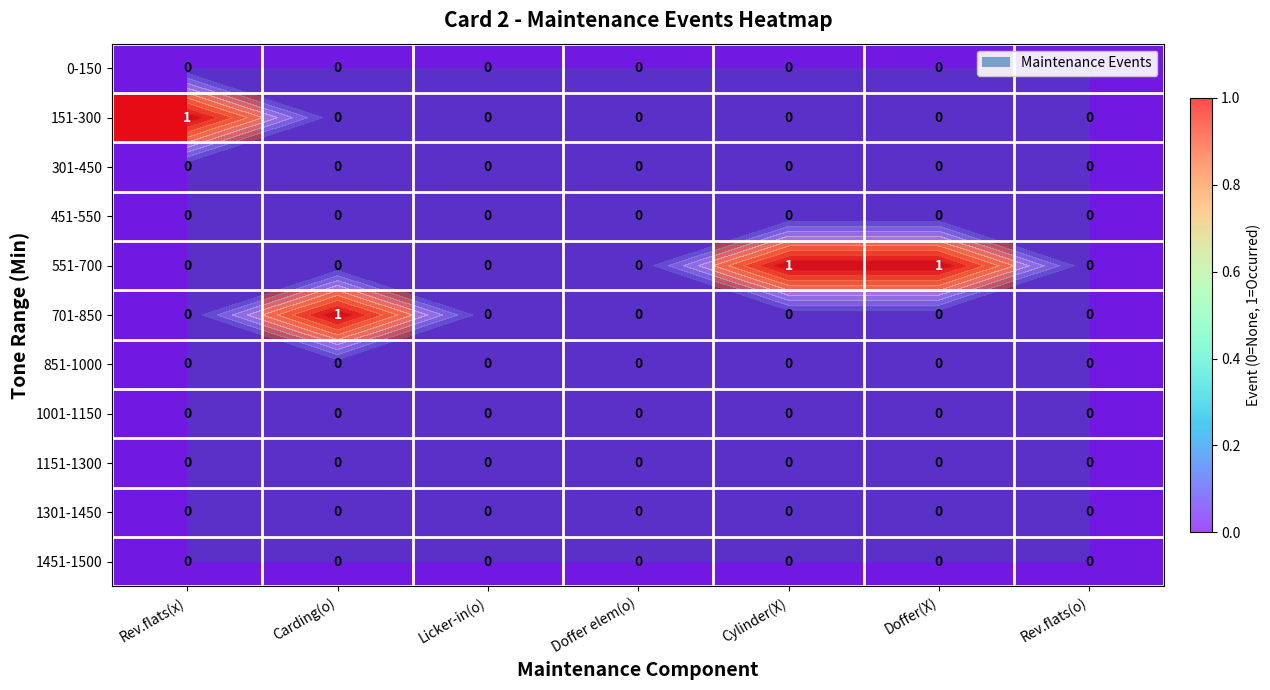

List the series in order of their peak value, lowest first.

0-150, 301-450, 451-550, 851-1000, 1001-1150, 1151-1300, 1301-1450, 1451-1500, 151-300, 551-700, 701-850